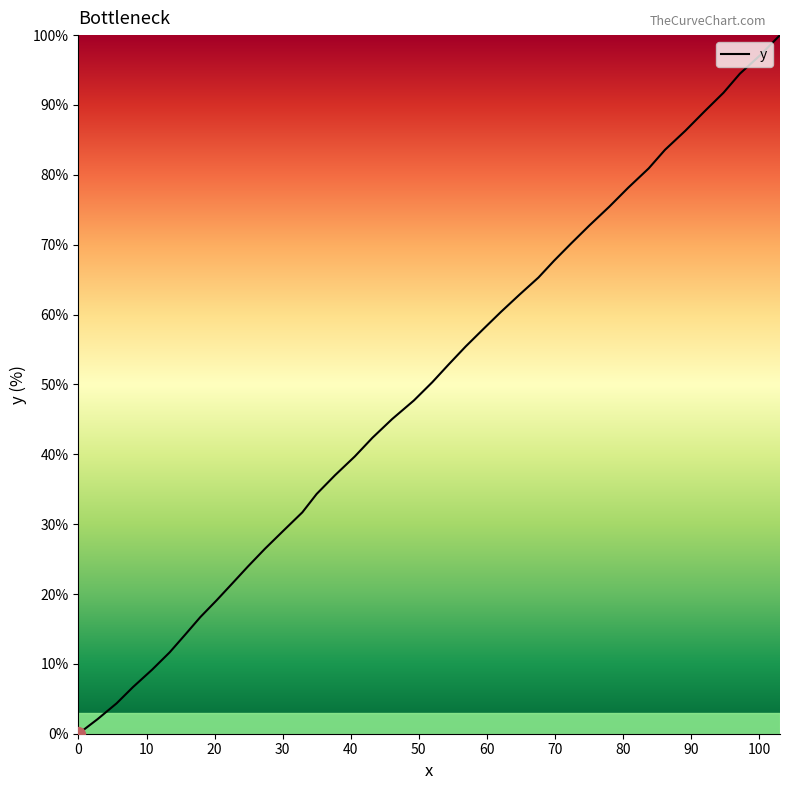

What is the difference between the maximum and minimum values?

100.0